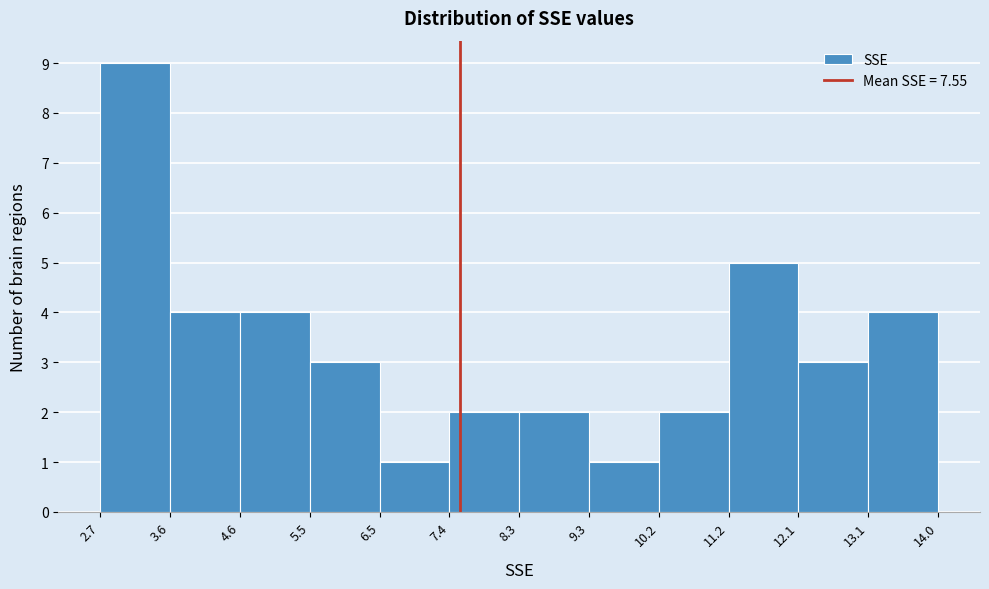

Reading left to right, transcribe this chart: for each bar, give the range it covers on the x-axis and its height. The values are not printed on the chart, so give them approximately, as read against the axis.

2.7 to 3.6: 9
3.6 to 4.6: 4
4.6 to 5.5: 4
5.5 to 6.5: 3
6.5 to 7.4: 1
7.4 to 8.3: 2
8.3 to 9.3: 2
9.3 to 10.2: 1
10.2 to 11.2: 2
11.2 to 12.1: 5
12.1 to 13.1: 3
13.1 to 14.0: 4